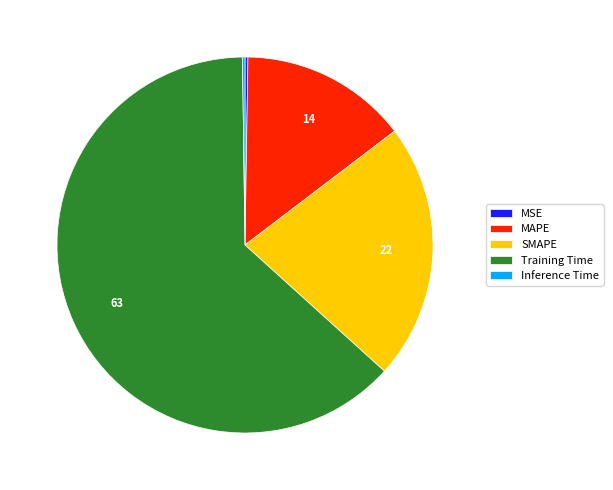

Which category has the biggest portion of the pie?

Training Time